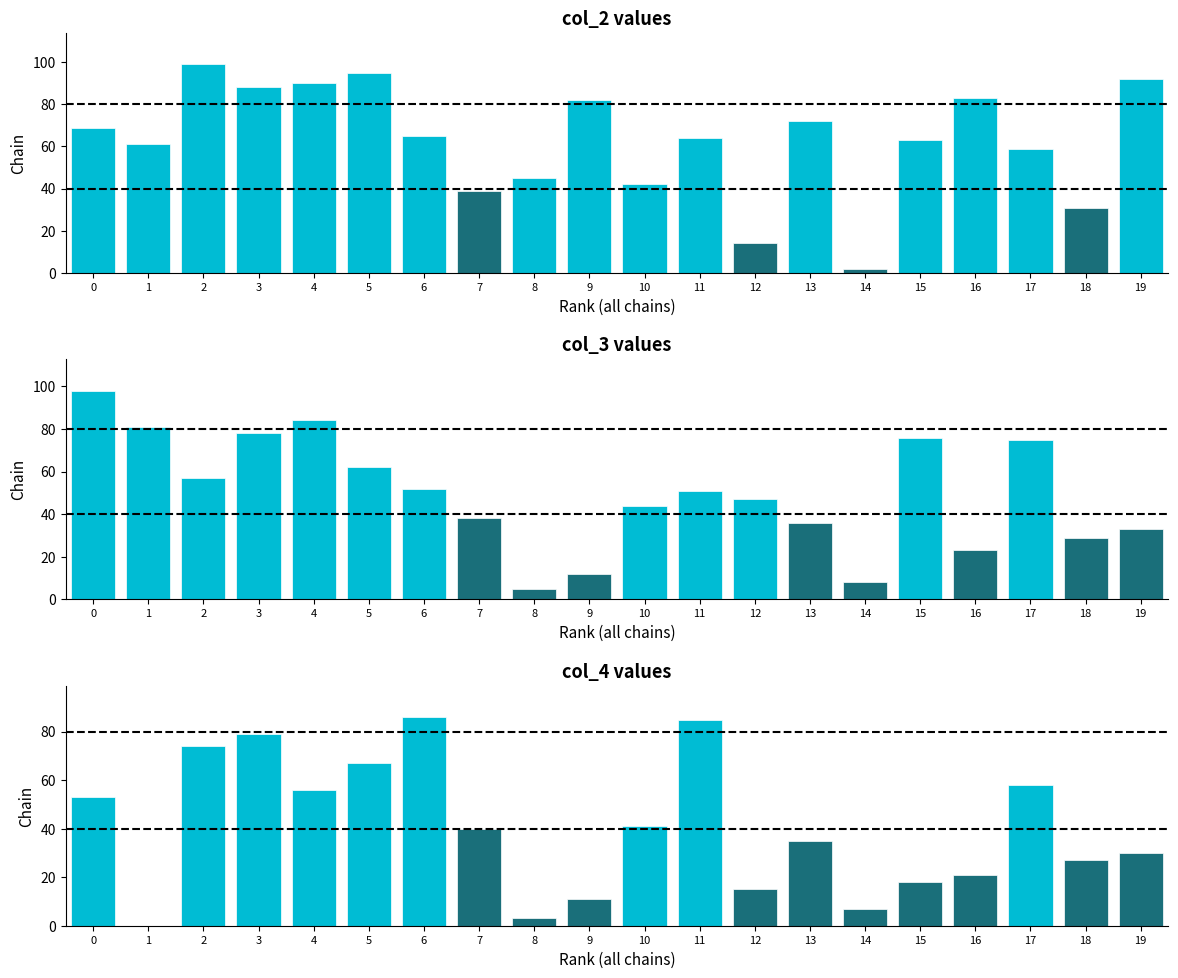

What is the difference between the col_4 values values at 17 and 13?

23